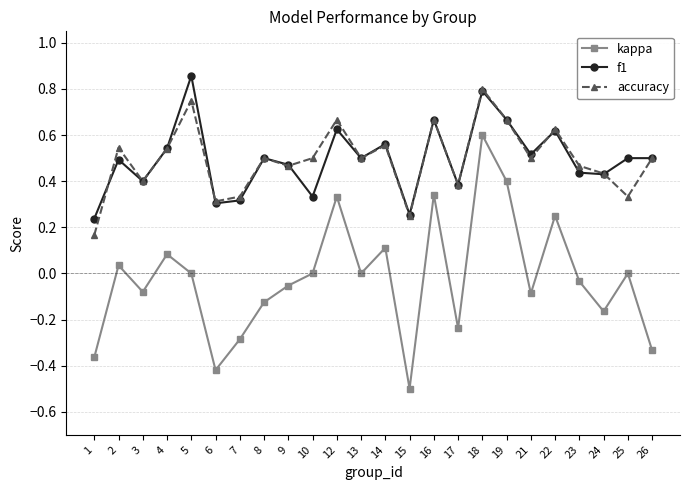

Is the value of f1 at 8 greater than the value of accuracy at 25?

Yes